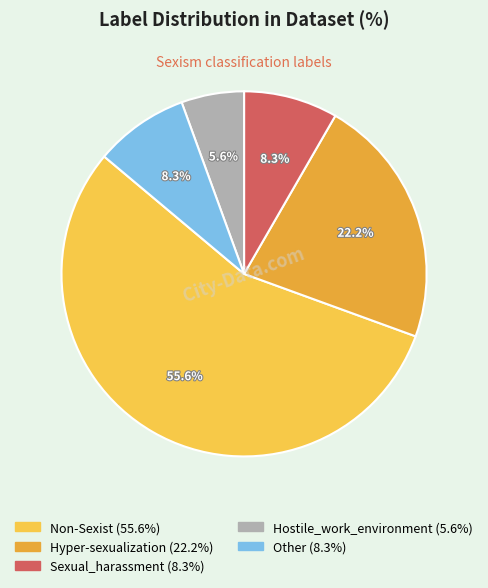

Which slice is the smallest?

Hostile_work_environment